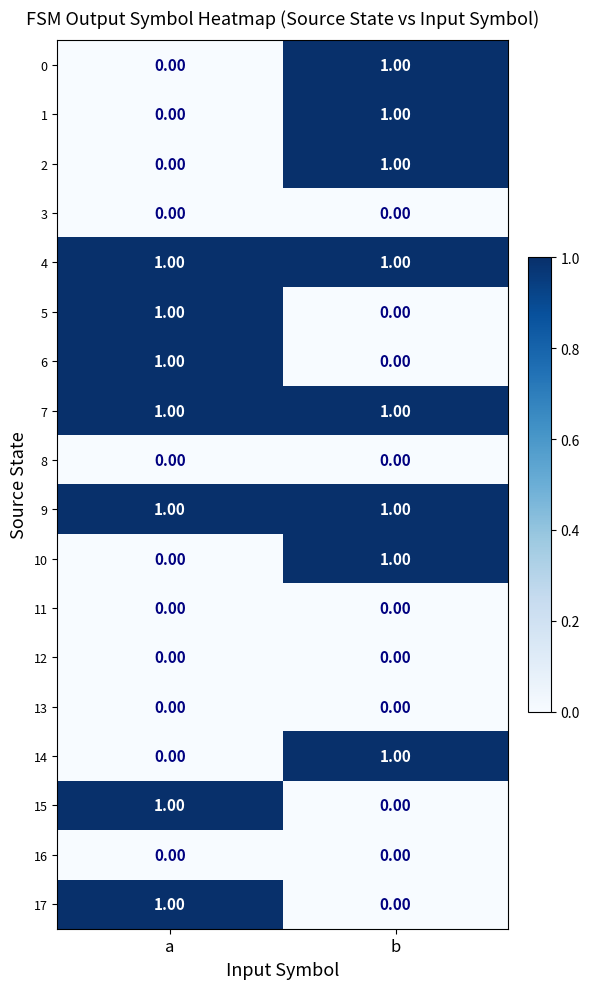

Which category has the lowest value in the 6 series?

b